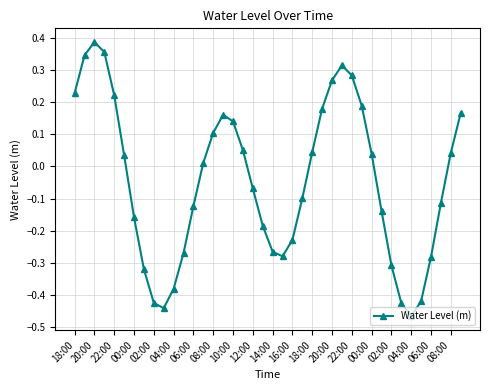

How many points are higher than both their immediate neighbors (excluding endpoints)?

3